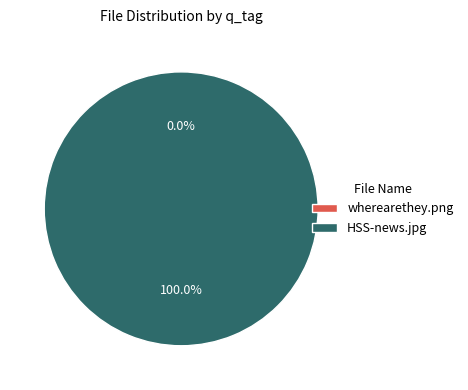

Combined, what portion of the pie is wherearethey.png and HSS-news.jpg?

100.0%